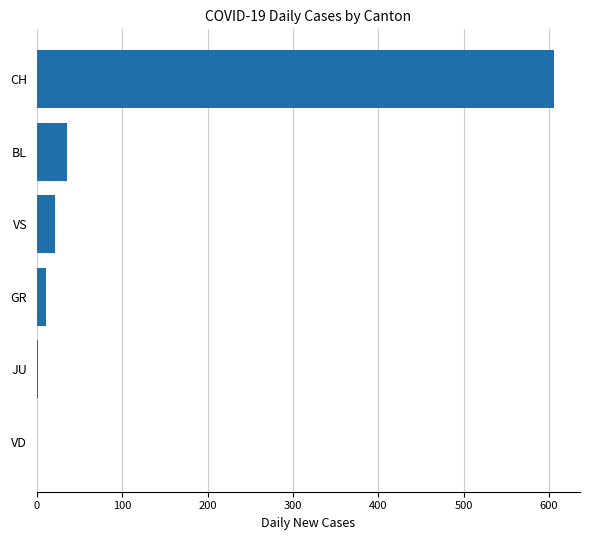

How many data points does each series have?

6